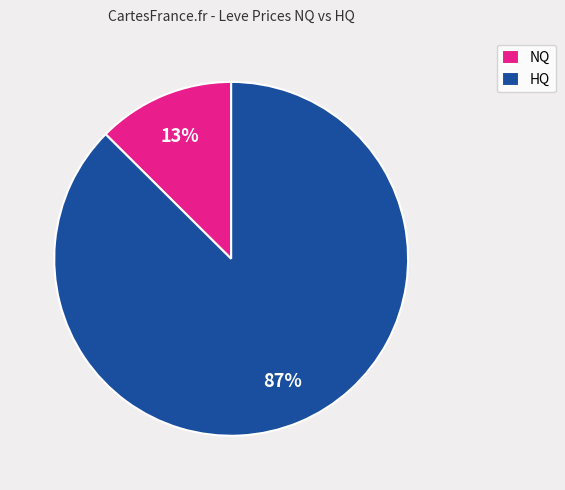

Combined, do HQ and NQ account for over 50%?

Yes